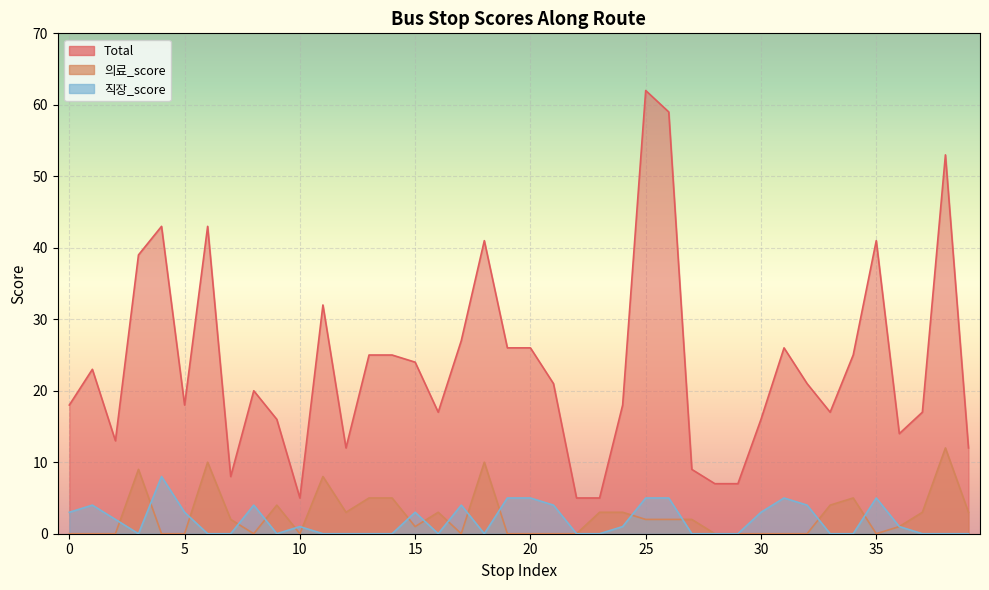

Is it true that Total equals 32 at 21?

False